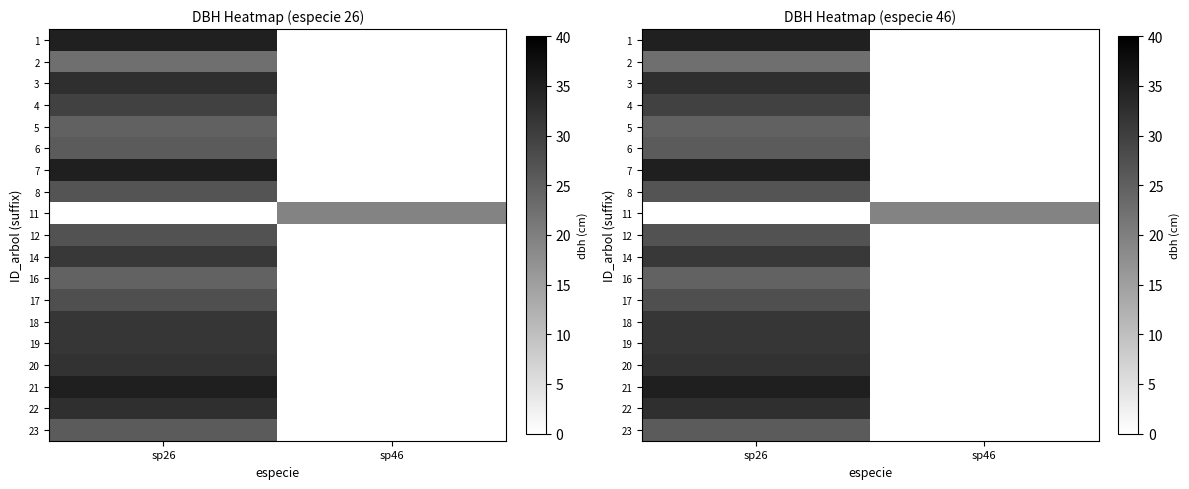

What value does the 7 series have at sp26?

35.1